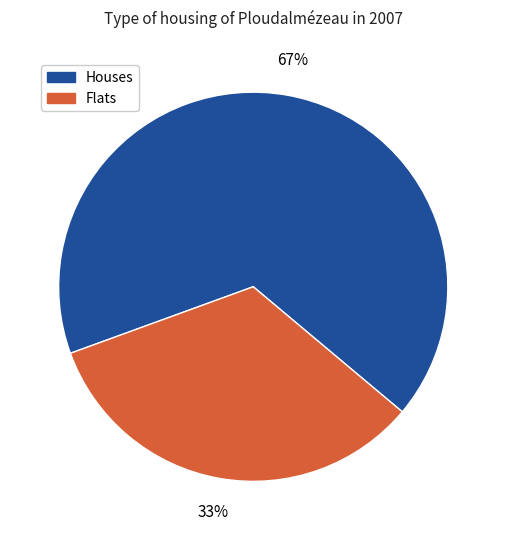

How many segments does this pie chart have?

2